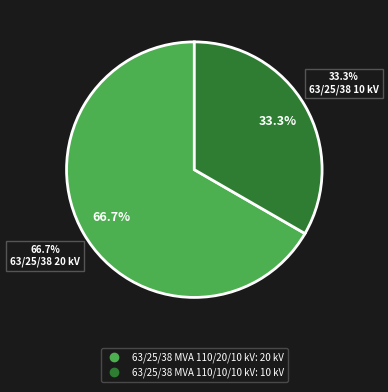

To the nearest percent, what percentage of the pie is 63/25/38 MVA 110/20/10 kV?

67%